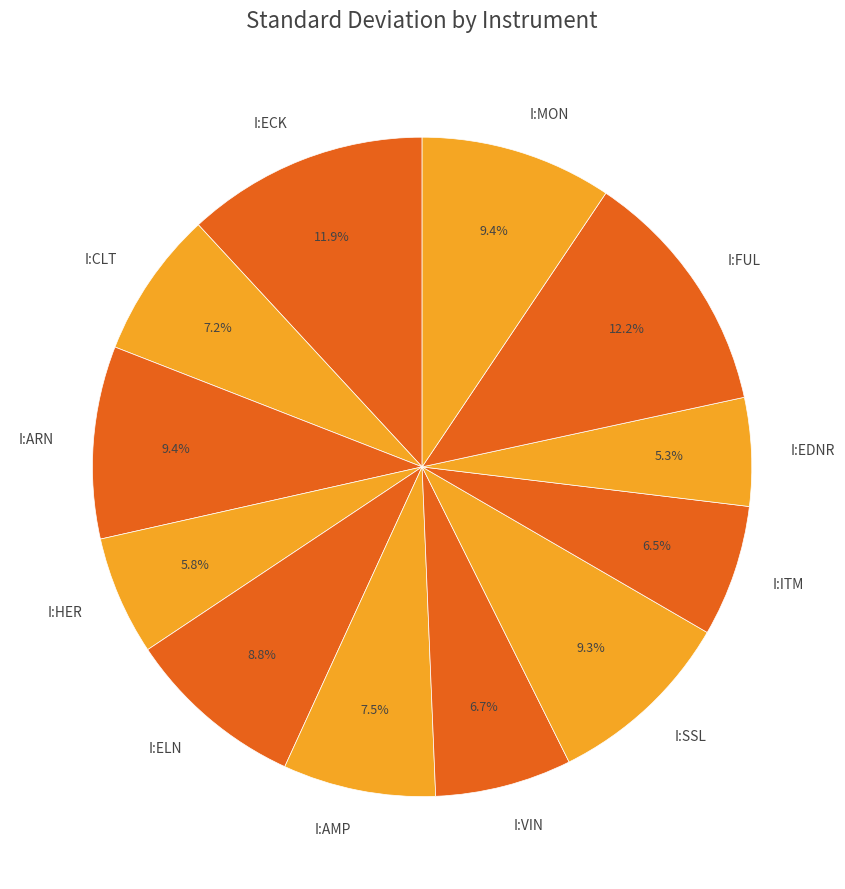

What is the smallest slice in the pie chart?

I:EDNR